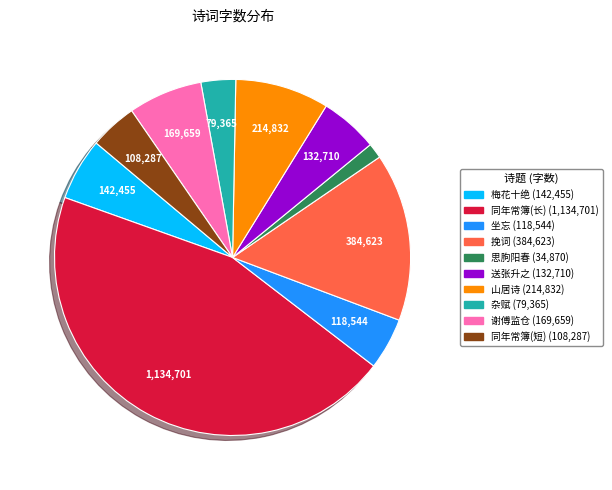

Is there a majority slice in this chart?

No